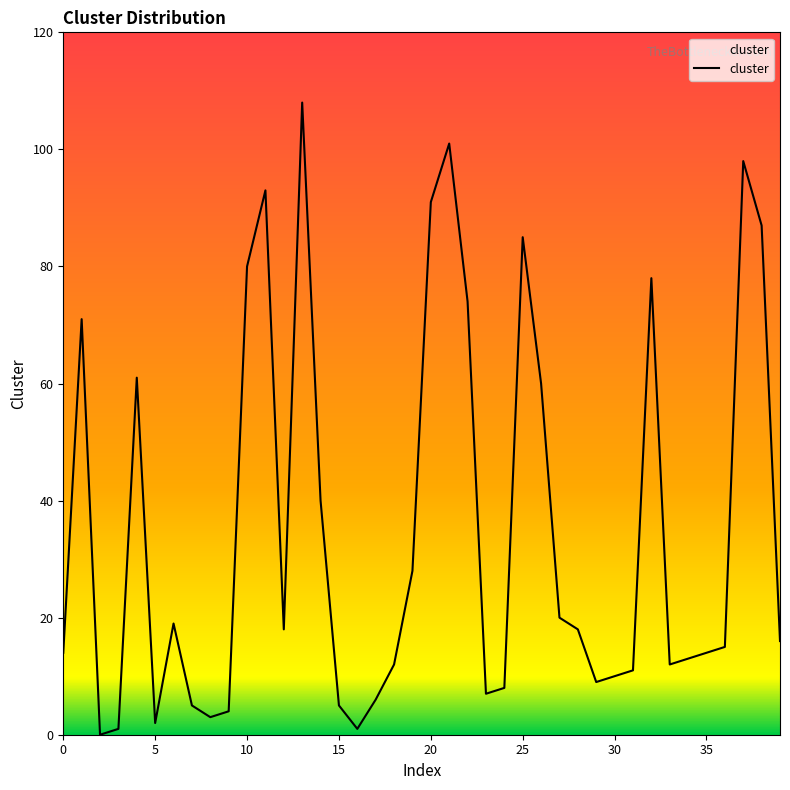

What is the greatest value displayed?

108